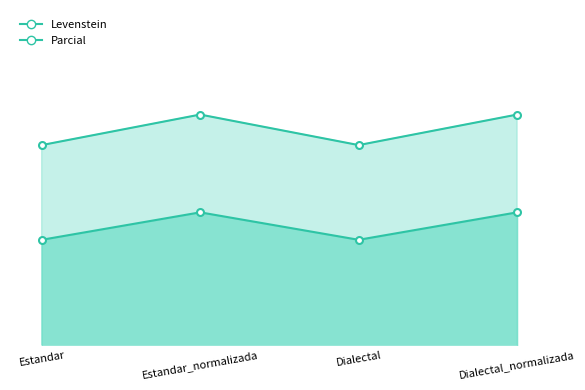

Where does the Parcial series first go above 67?

Estandar_normalizada